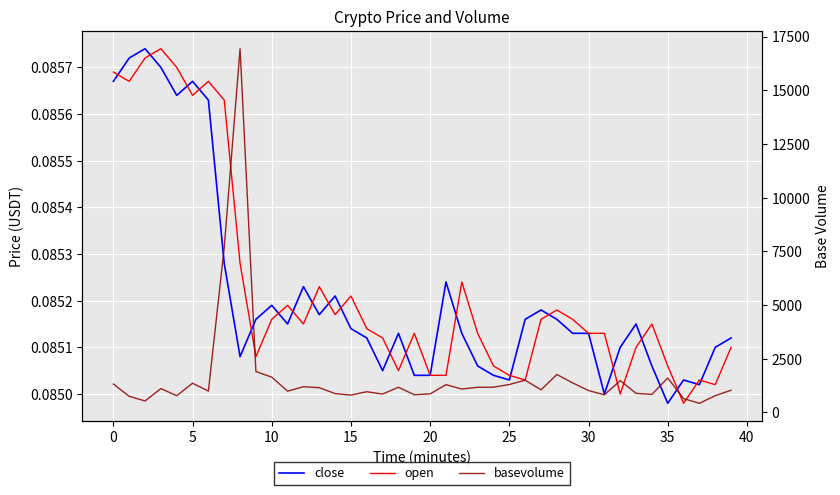

What is the label of the 5th point from the right?

35